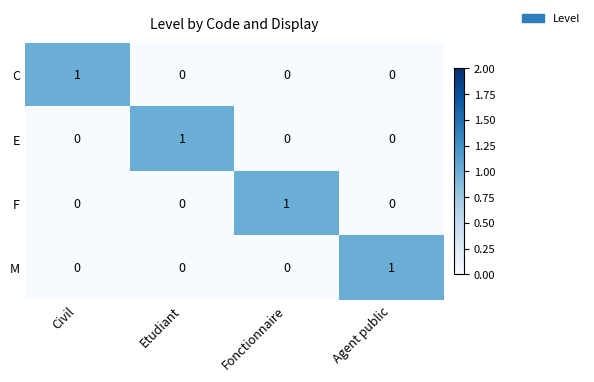

The C series shows 0 at Etudiant. True or false?

True